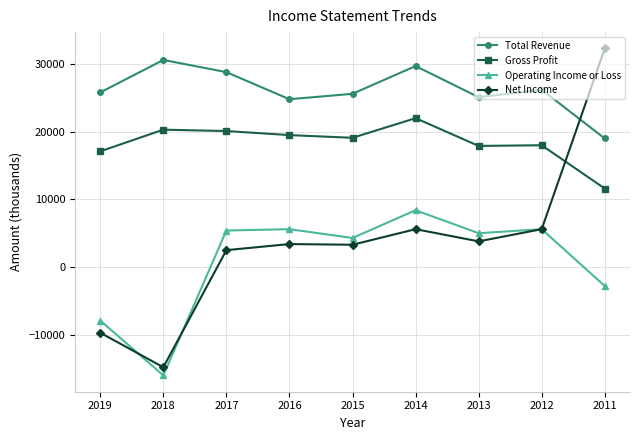

Which series has the largest total across all categories?

Total Revenue